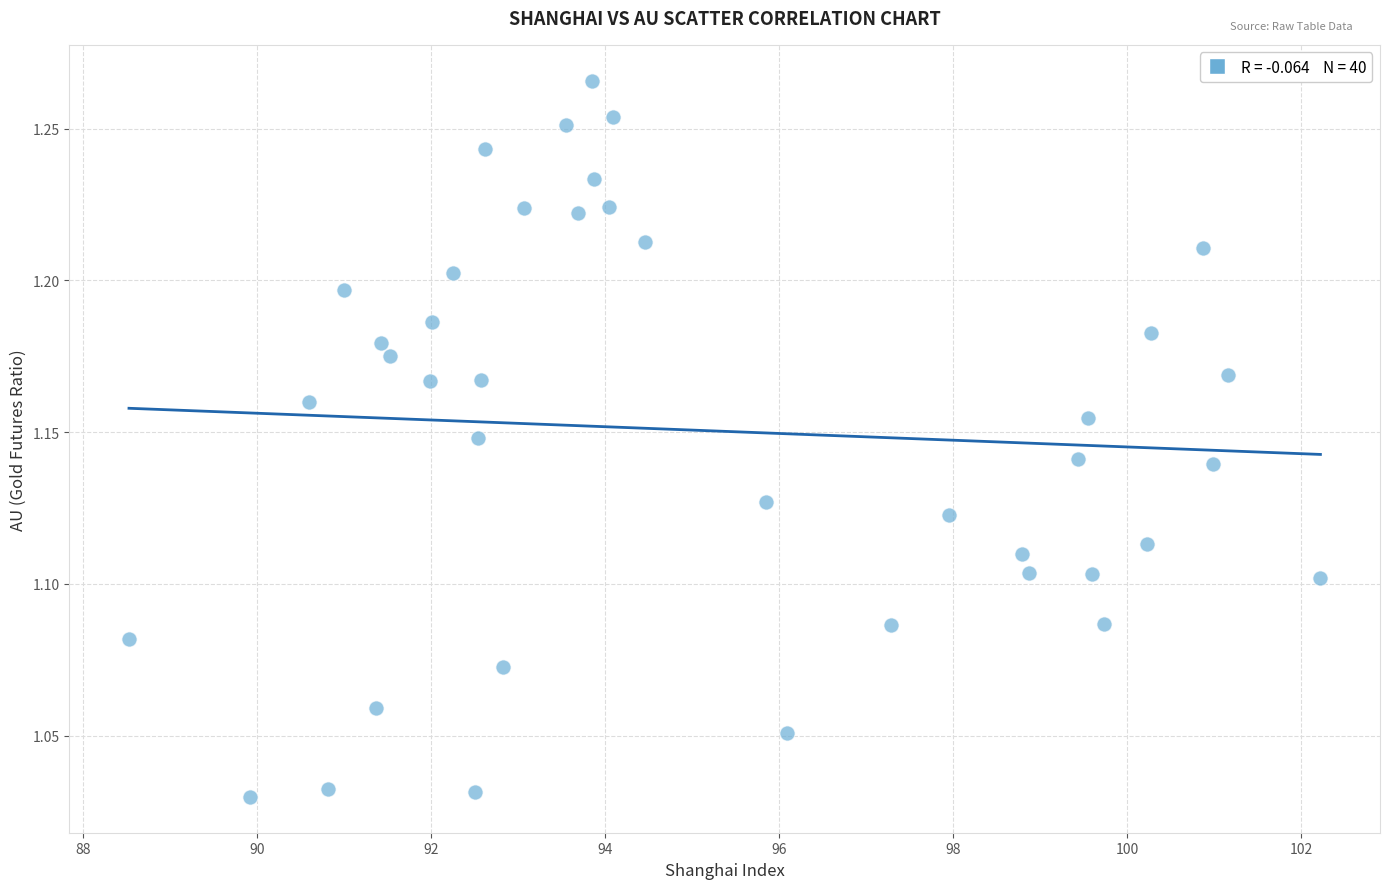

What is the range of X values (max minus min)?

13.7